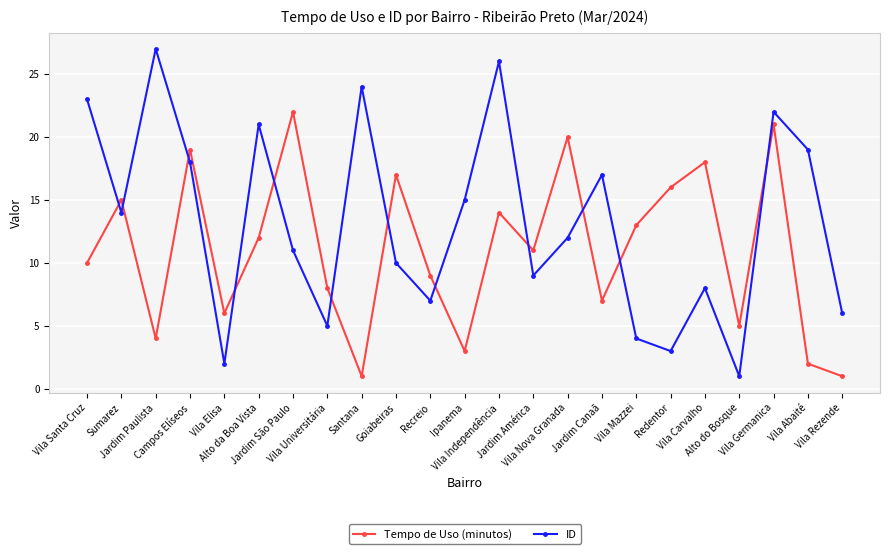

Which series has the widest spread of values?

ID